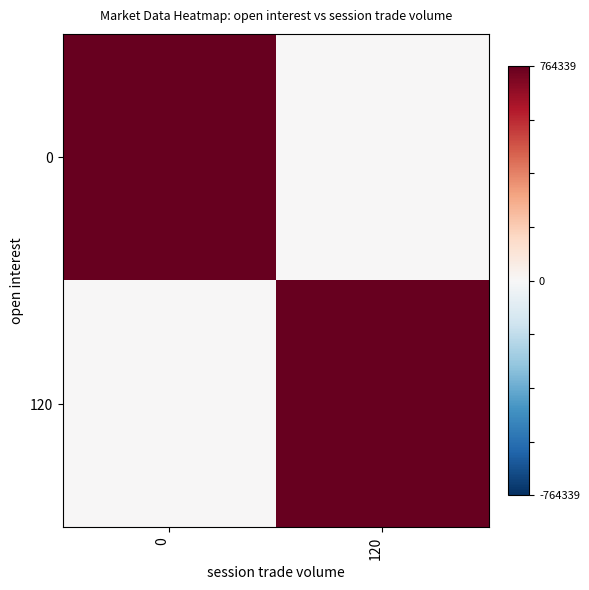

Which series has the largest range (max minus min)?

row_0